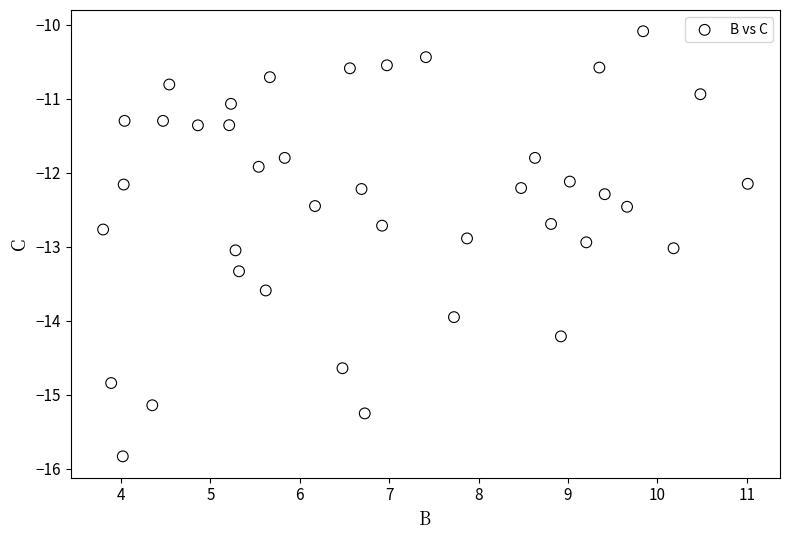

What is the range of X values (max minus min)?

7.2